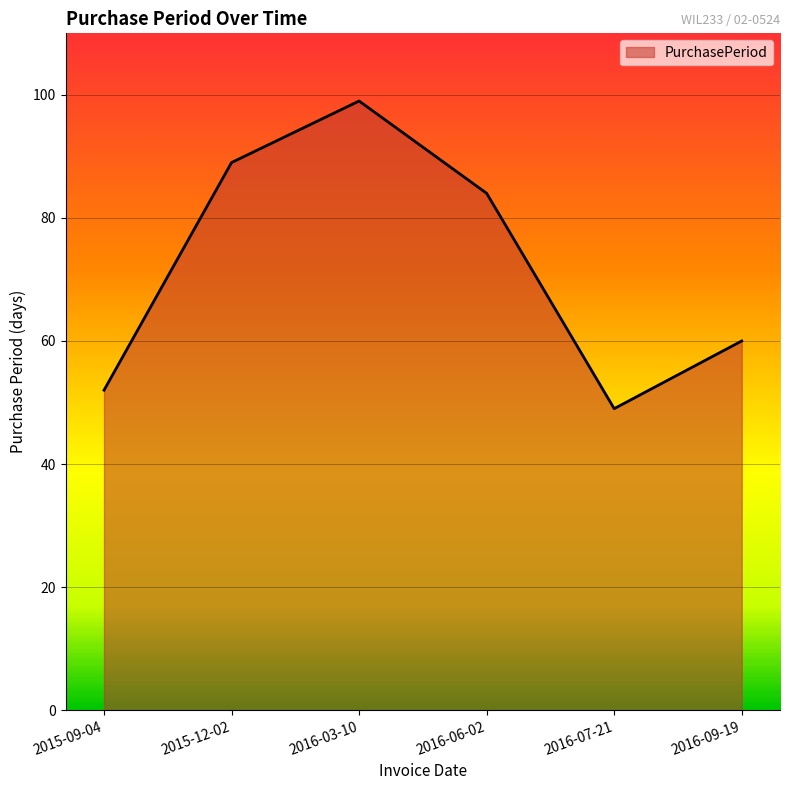

What is the ratio of the value at 2016-09-19 to the value at 2016-07-21?

1.2